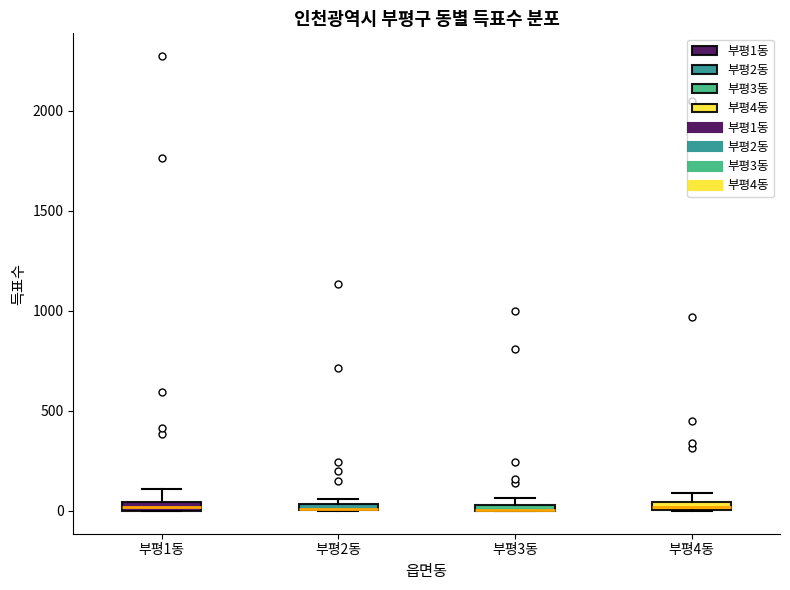

Where is the lower edge of the box for 부평1동 on the y-axis? The values are not printed on the chart, so give them approximately, as read against the axis.

0